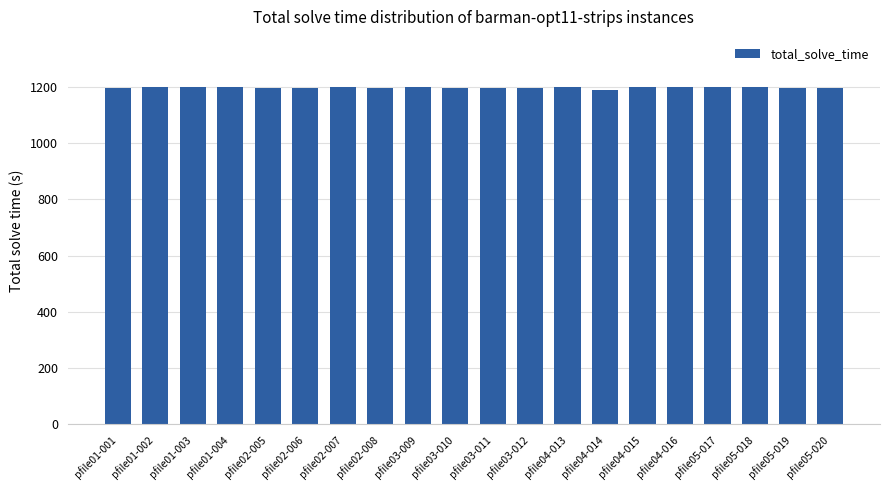

The value at pfile03-010 is 627.5. True or false?

False